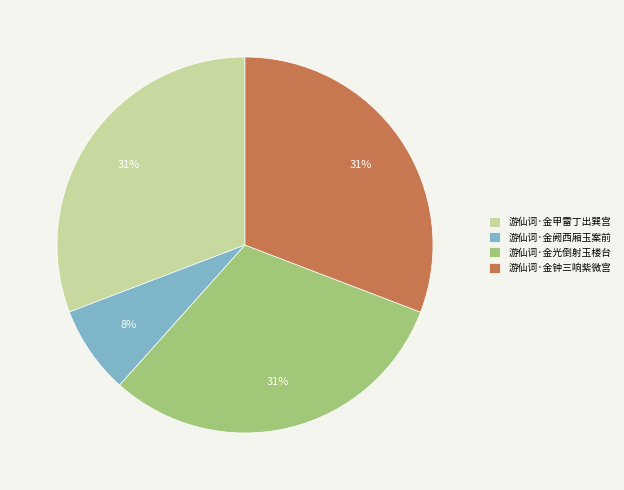

What percentage is the 游仙词·金光倒射玉楼台 slice, to the nearest percent?

31%